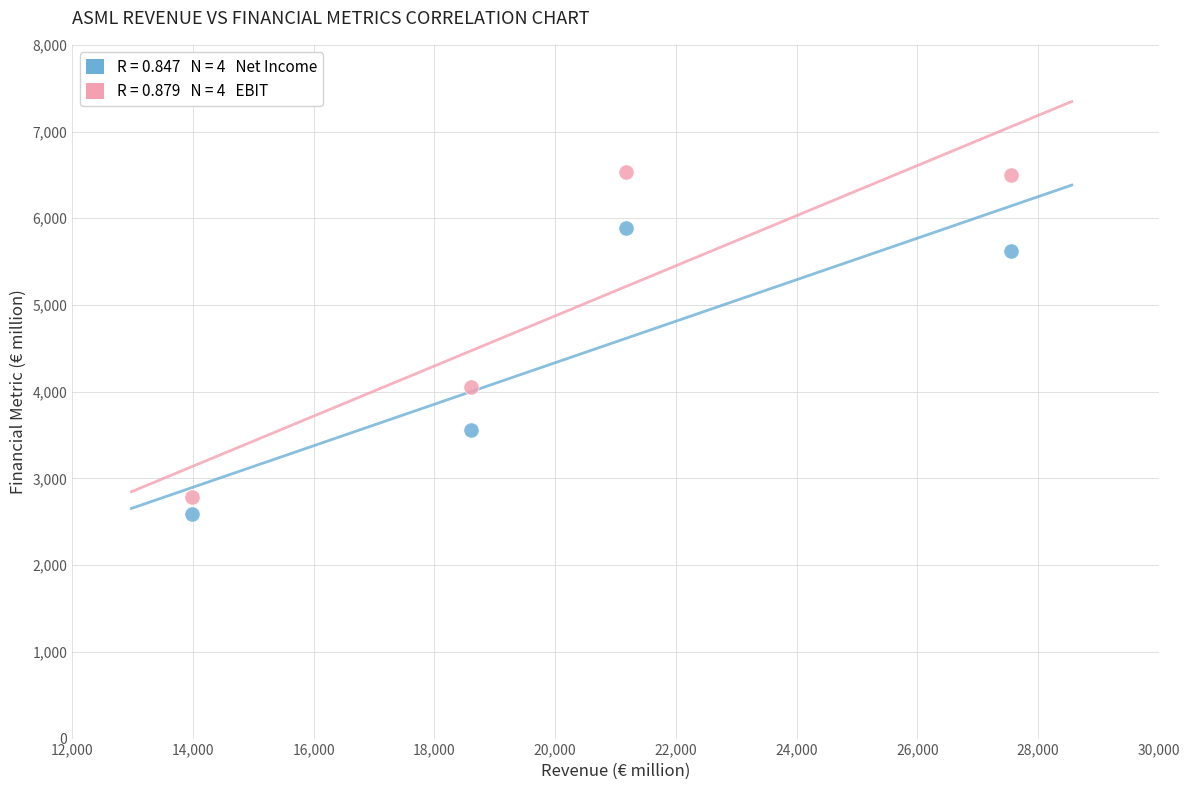

Across all series, what Y value is closest to 4564?

4051.5